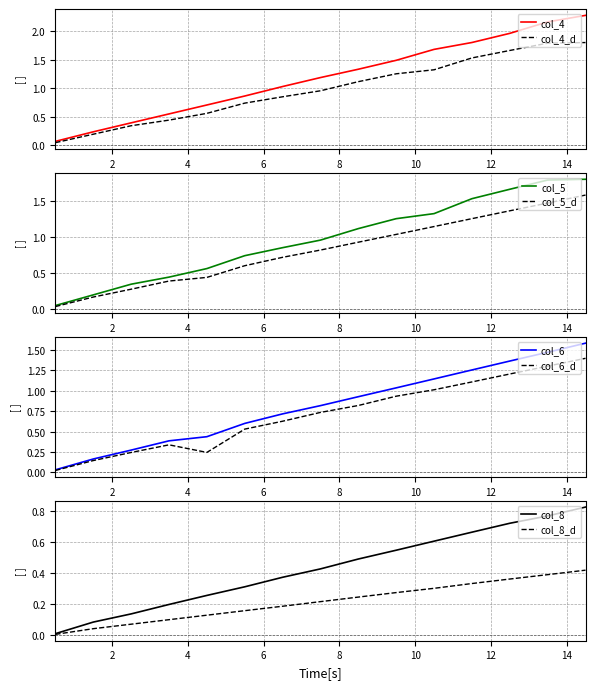

Which series has the widest spread of values?

col_4